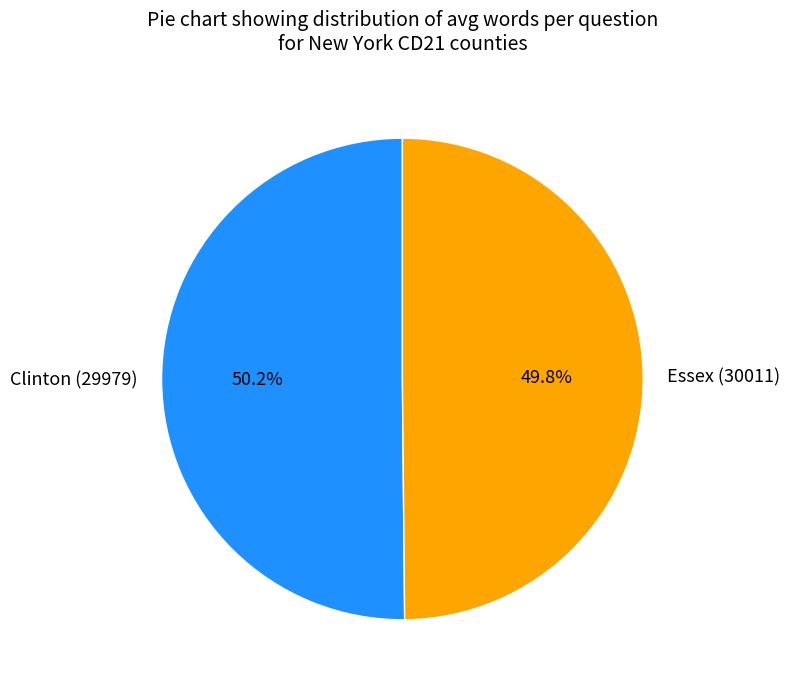

How much of the chart is everything except Essex (30011)?

50.2%